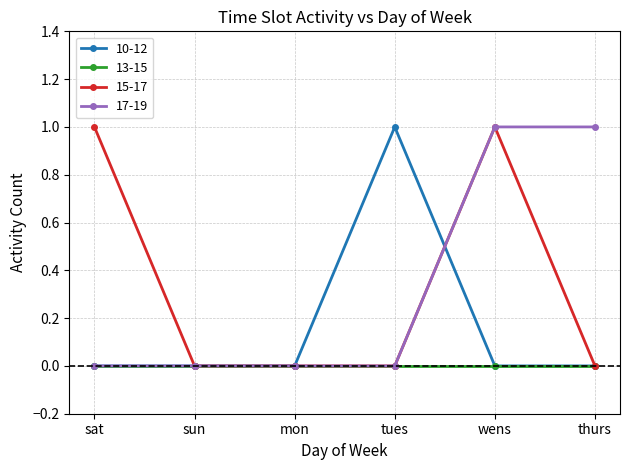

What are all the series names shown in the legend?

10-12, 13-15, 15-17, 17-19